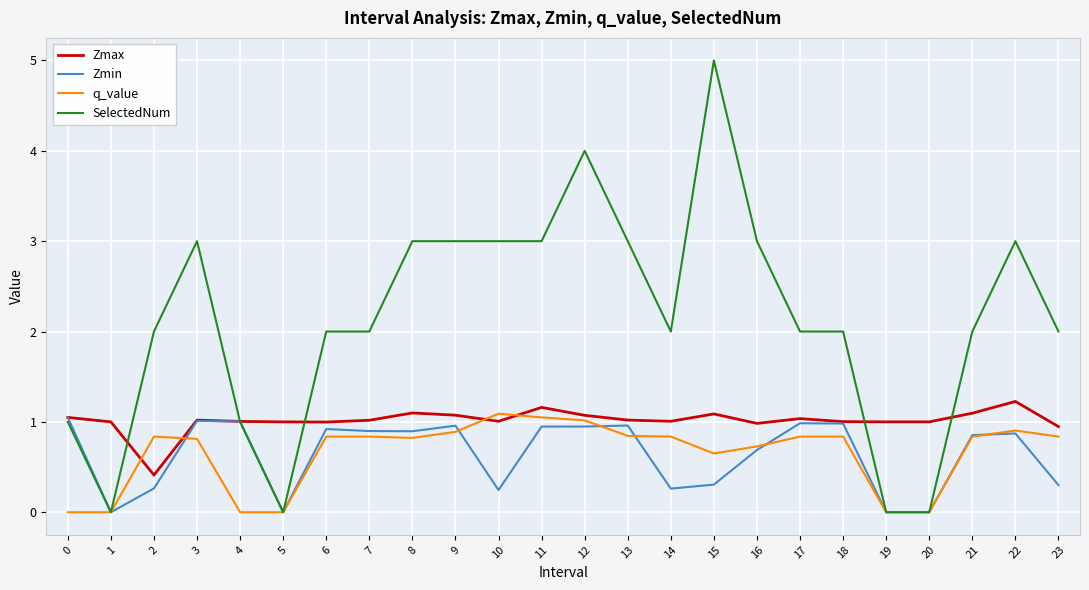

What is the sum of all SelectedNum values?

51.0